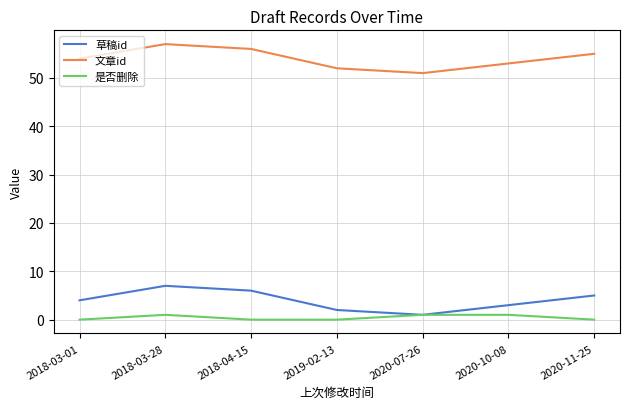

At which category does 草稿id reach its first local valley?

2020-07-26